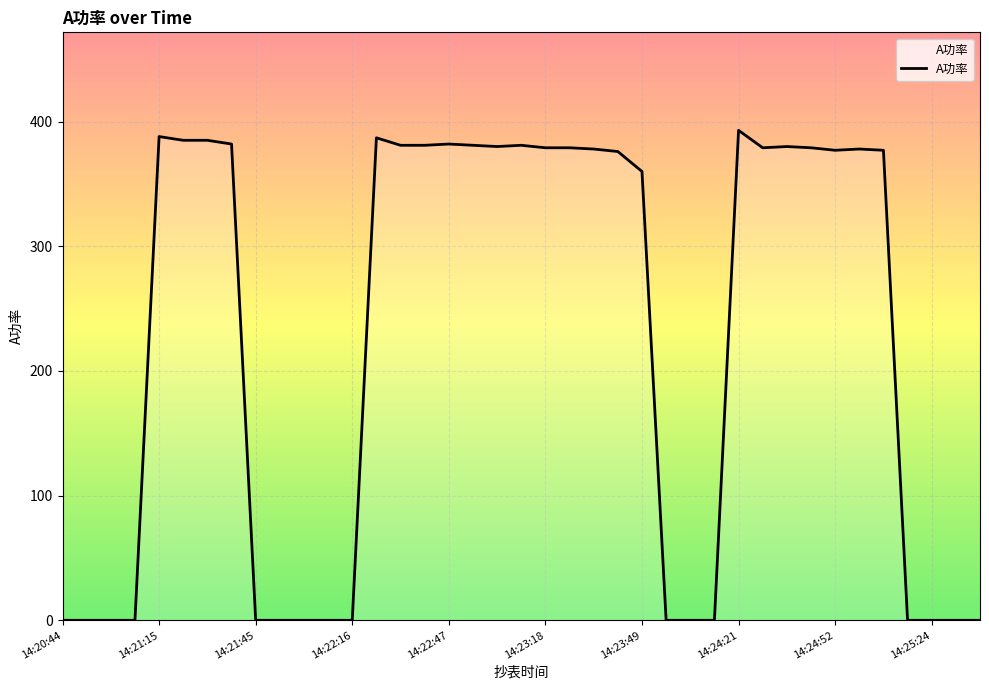

What is the greatest value displayed?

393